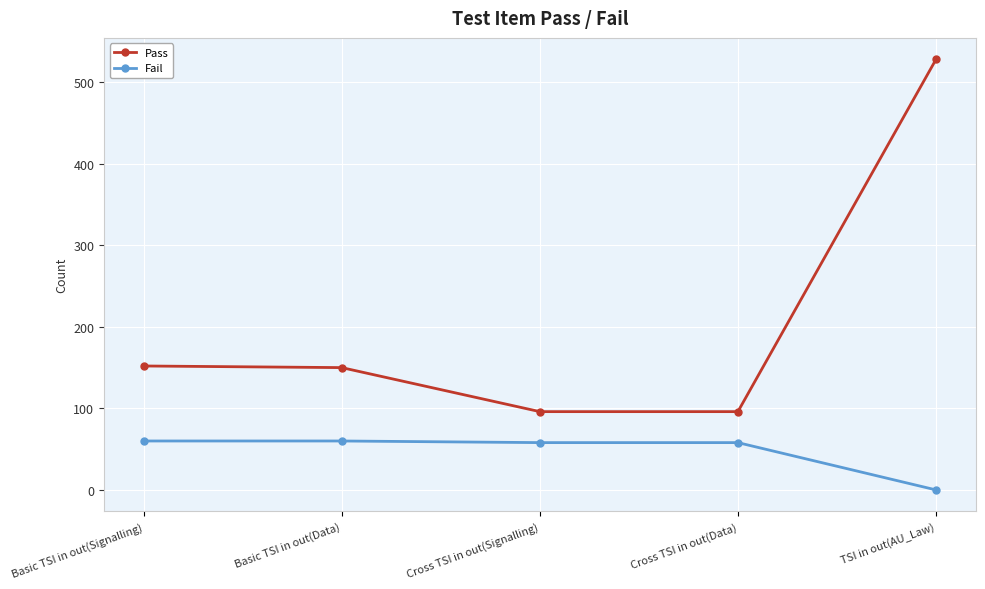

Which category has the lowest value in the Fail series?

TSI in out(AU_Law)